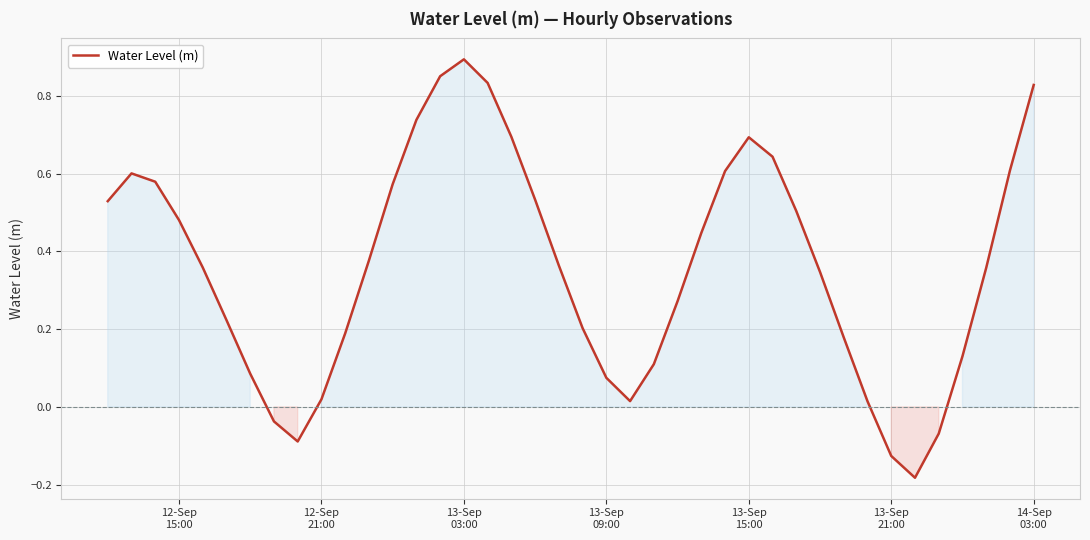

What is the difference between the maximum and minimum values?

1.1